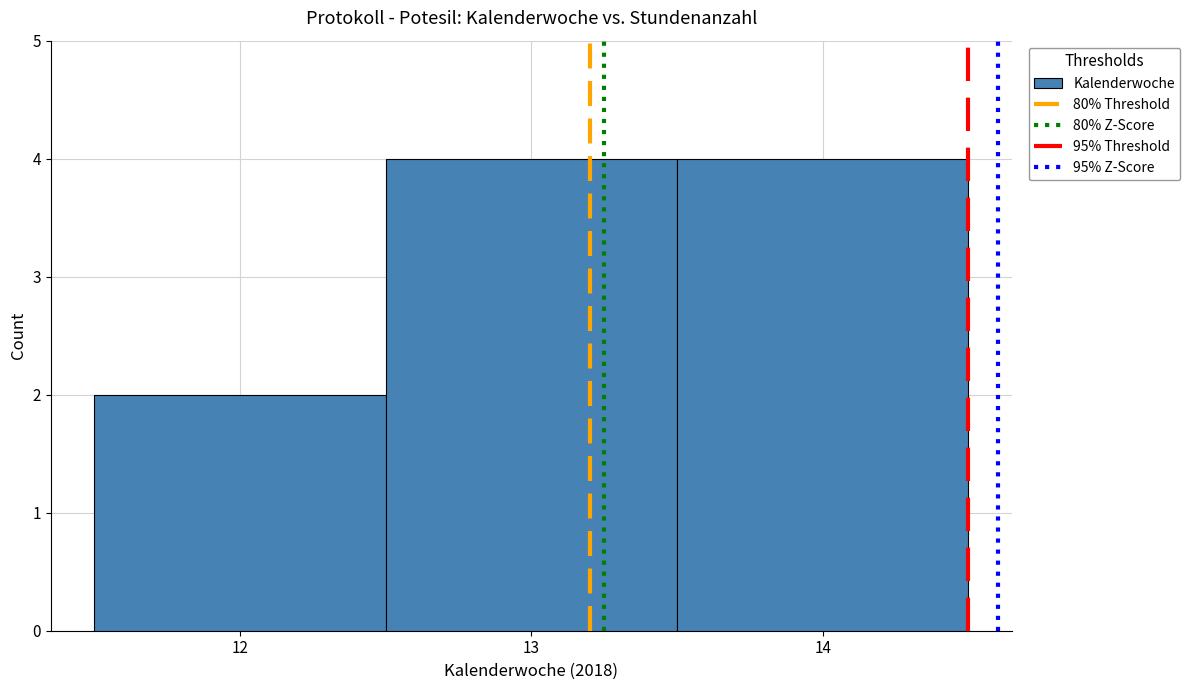

Reading left to right, list every bar in this chart as the range it spans on the x-axis followed by its height. The values are not printed on the chart, so give them approximately, as read against the axis.

11.5 to 12.5: 2
12.5 to 13.5: 4
13.5 to 14.5: 4